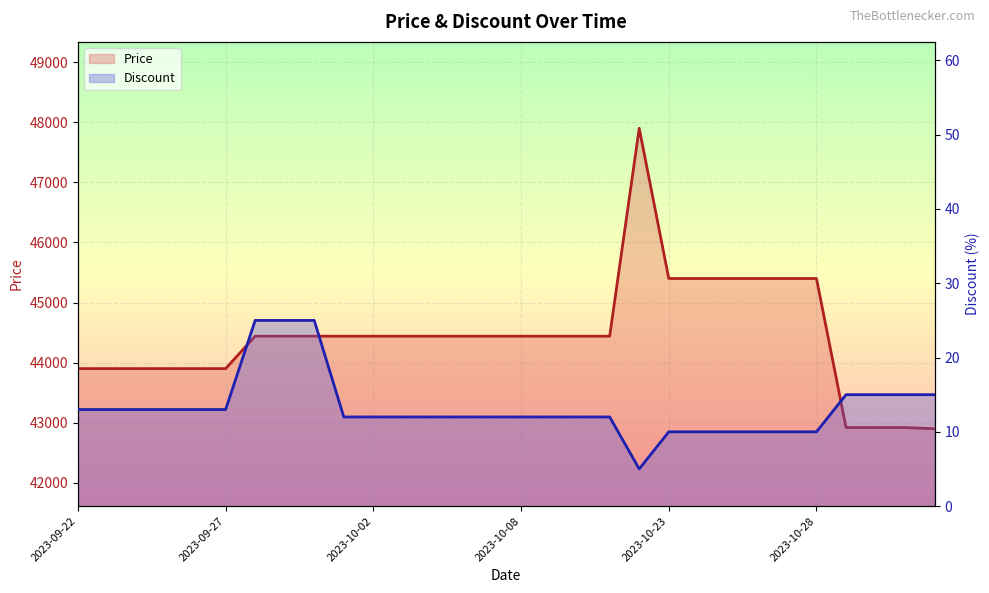

Between 2023-10-10 and 2023-10-23, which is larger?

2023-10-23